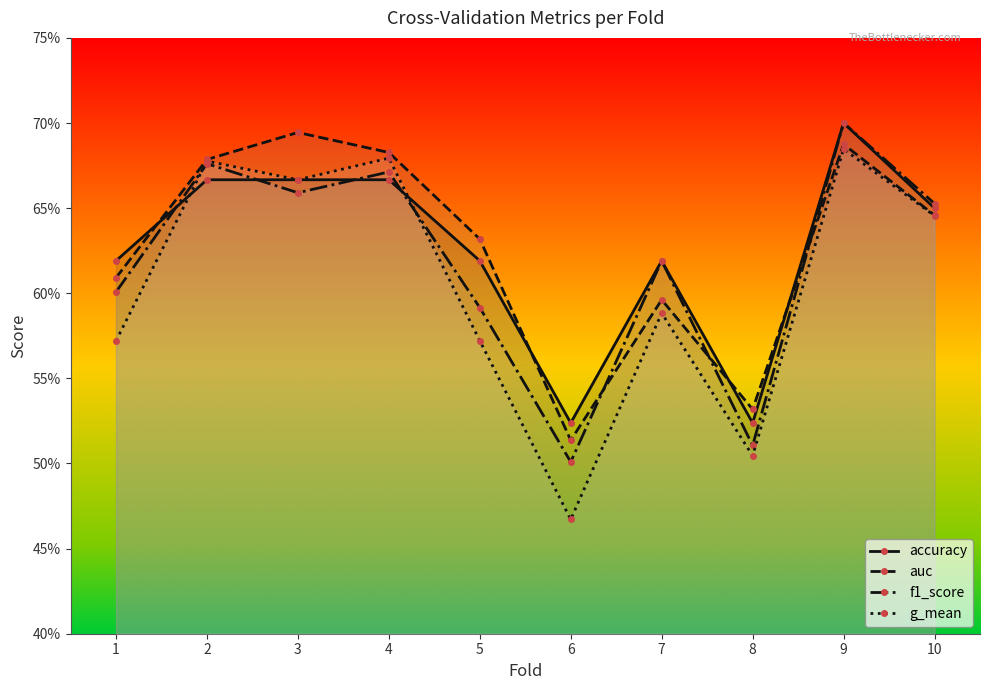

True or false: f1_score has more than 2 interior local peaks.

True